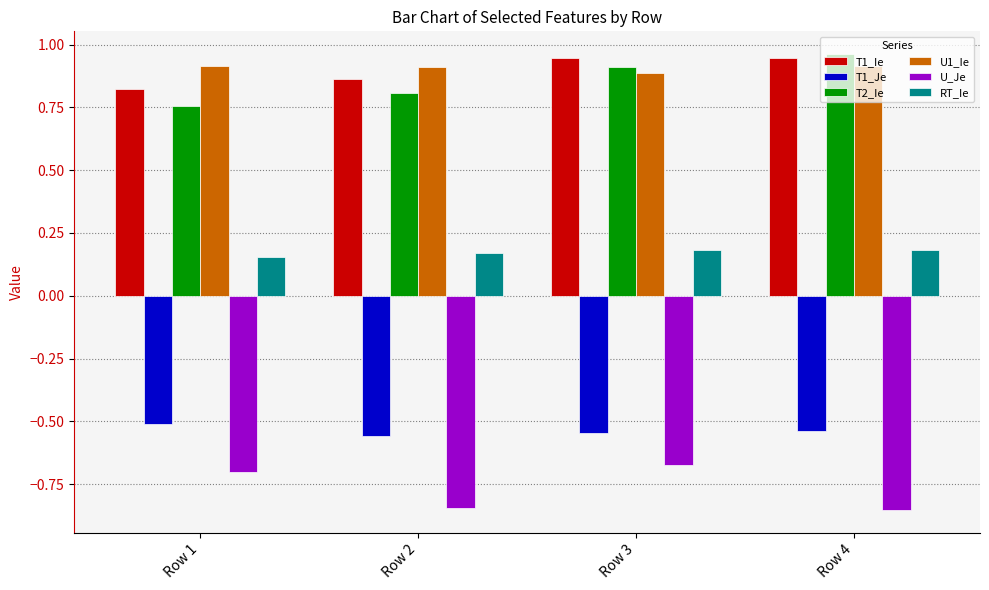

What is the sum of the T1_Je values at Row 4 and Row 3?

-1.1